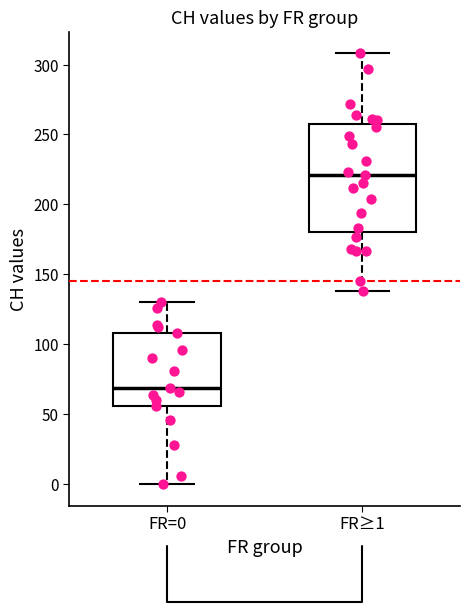

Reading left to right, transcribe this box plot: for each box, give where its median line is, the range the box spans, and where its two whiskers end, as read against the y-axis. The values are not printed on the chart, so give them approximately, as read against the axis.

FR=0: median 70, box 55 to 110, whiskers 0 to 130
FR≥1: median 220, box 180 to 260, whiskers 140 to 310